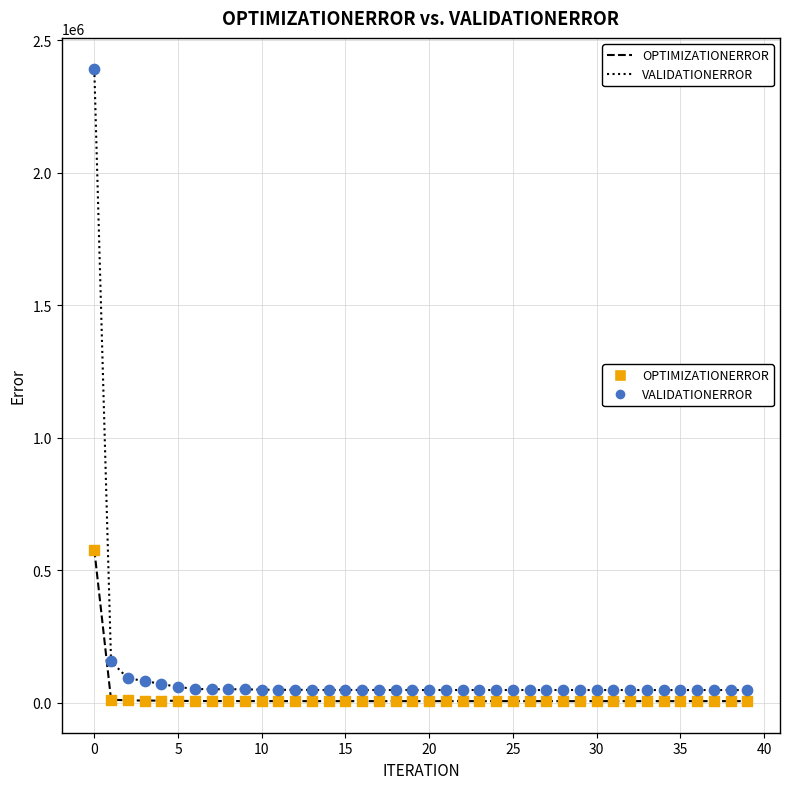

What is the maximum value shown in the chart?

2389840.0